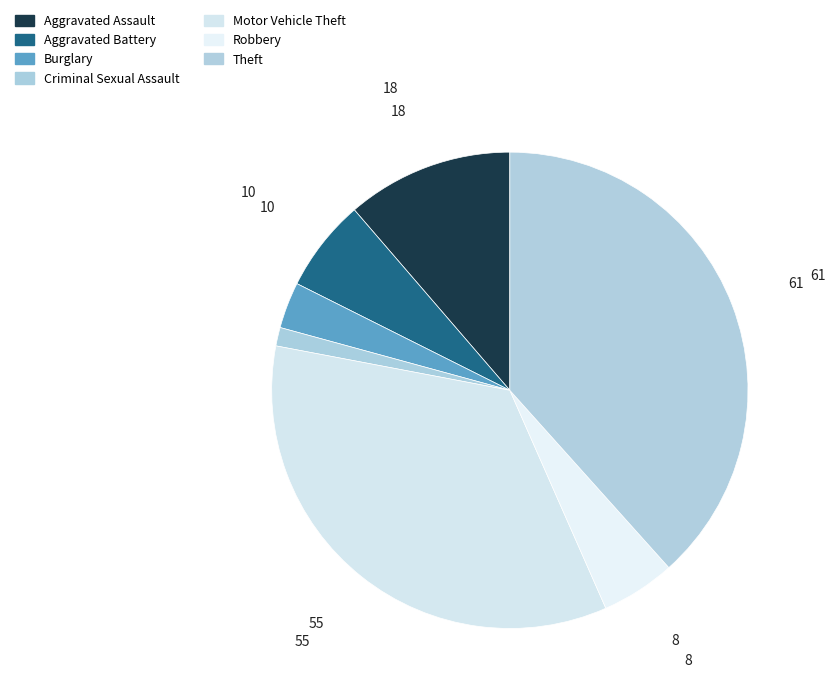

Count the number of slices in the pie.

7